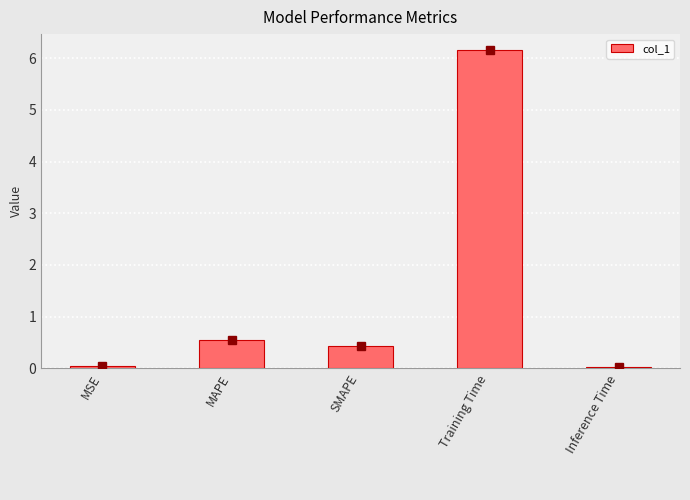

True or false: the data shows 8.9 at Training Time.

False